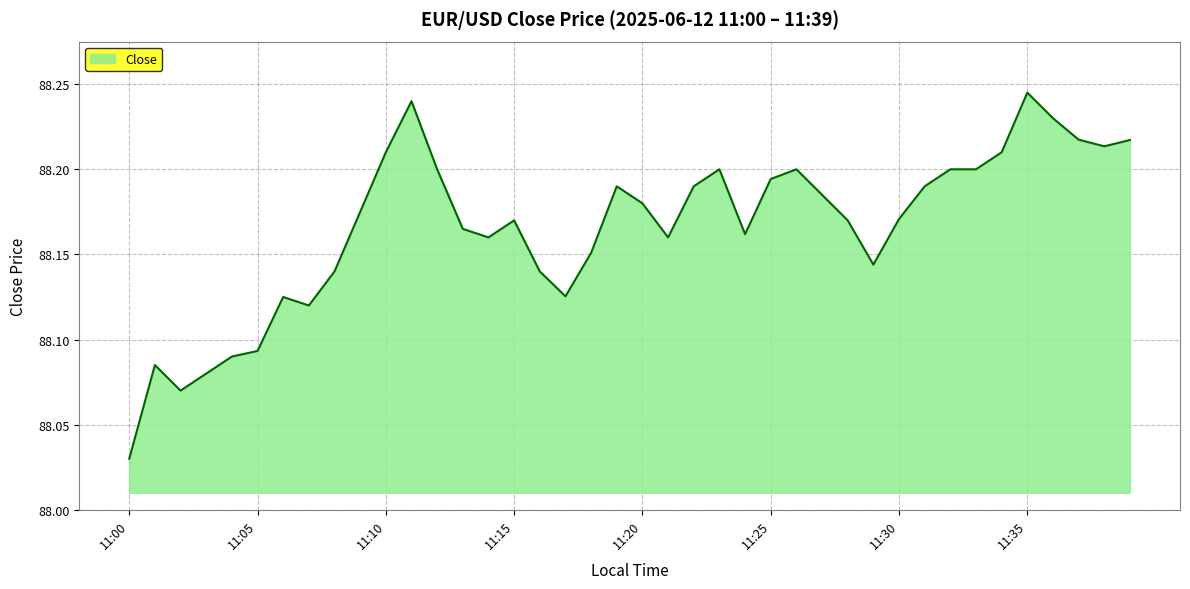

What is the minimum value shown in the chart?

88.0